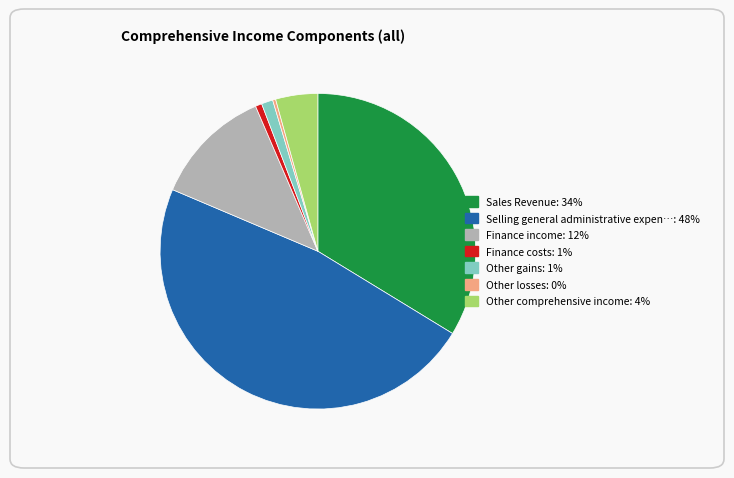

Is there a majority slice in this chart?

No